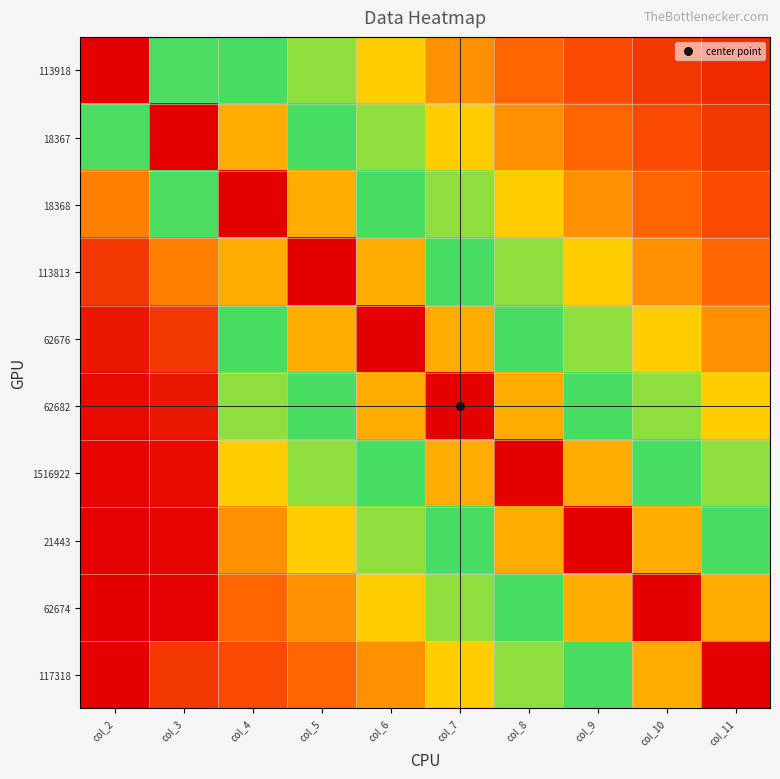

Rank the series by their maximum value, from lowest to highest.

1516922, 62682, 21443, 62676, 113813, 62674, 18368, 117318, 113918, 18367